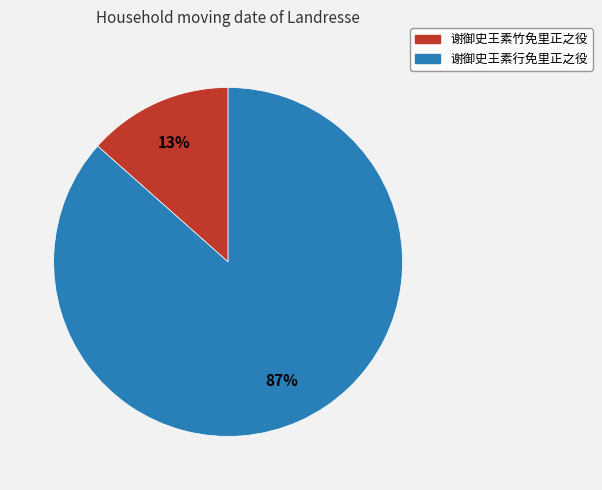

To the nearest percent, what is the average slice percentage?

50%